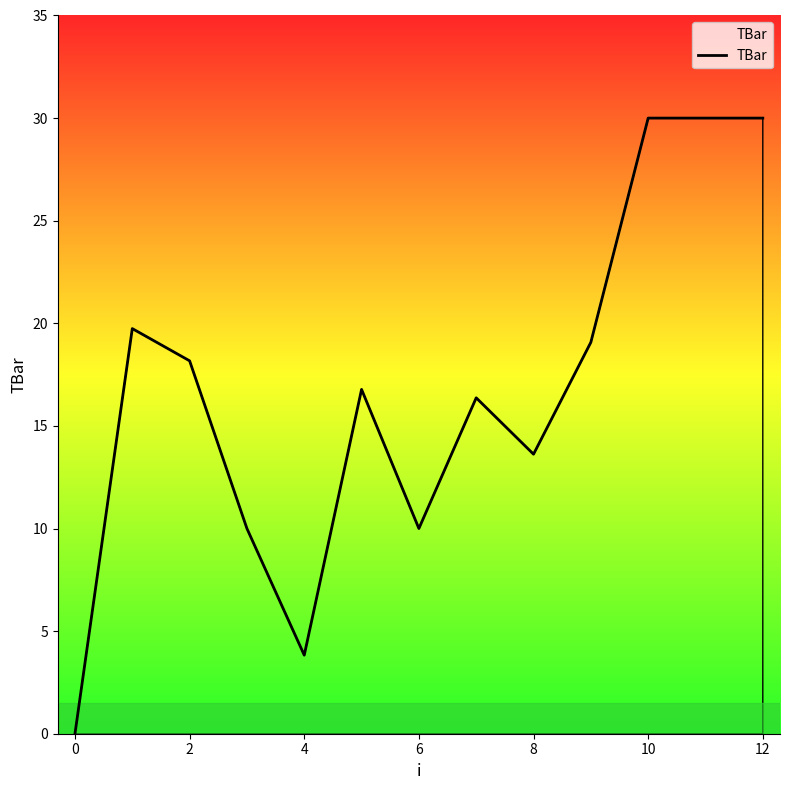

Reading left to right, list all the values displayed in this chart.

0.0	19.7	18.2	10.0	3.8	16.8	10.0	16.4	13.6	19.1	30.0	30.0	30.0